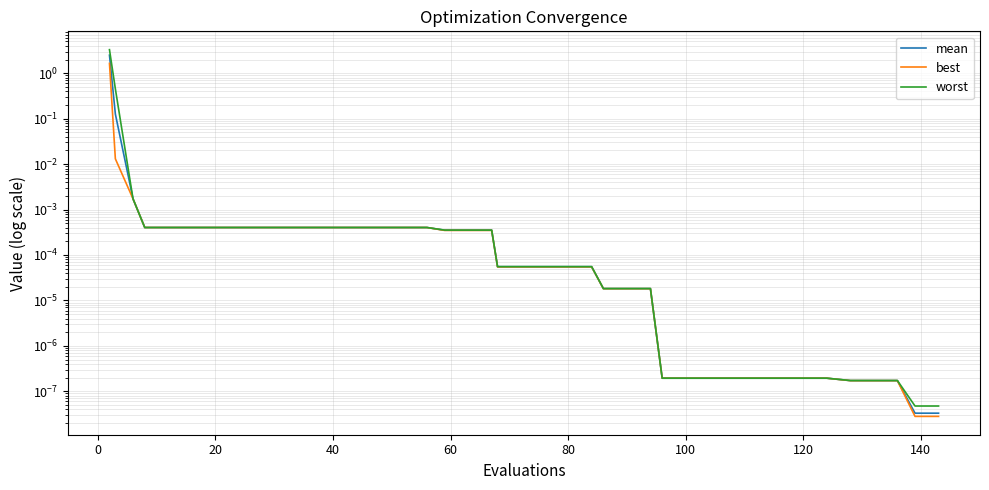

True or false: mean and worst cross at least once.

False